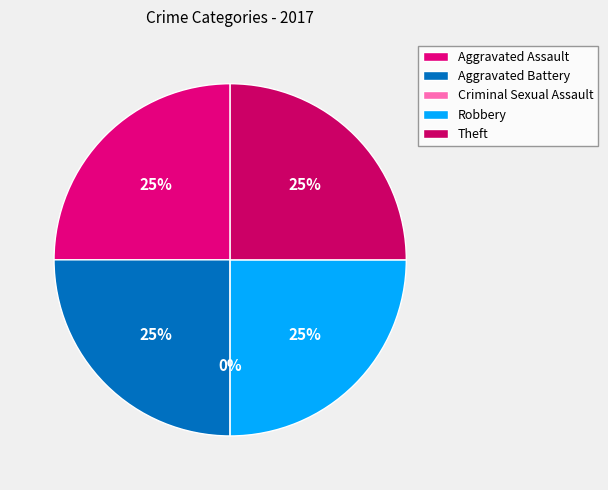

Rank the categories by value from lowest to highest.

Criminal Sexual Assault, Aggravated Assault, Aggravated Battery, Robbery, Theft